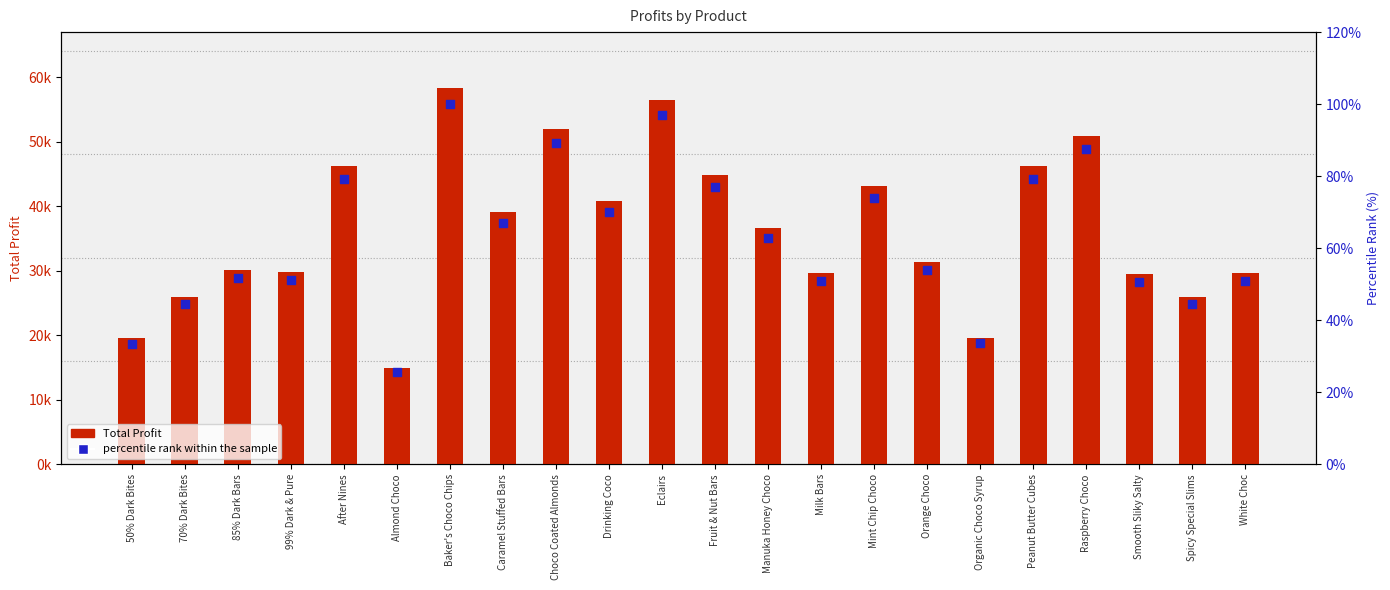

What is the total value across all series at 99% Dark & Pure?

29851.3